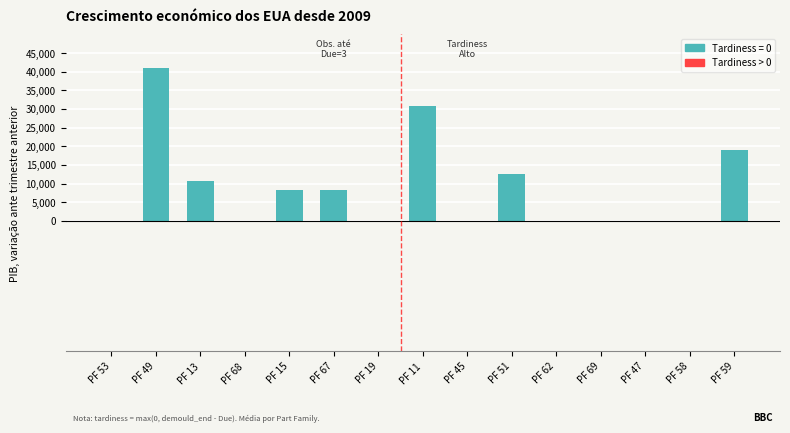

Where is the data nearest to the value 20470?

PF 59